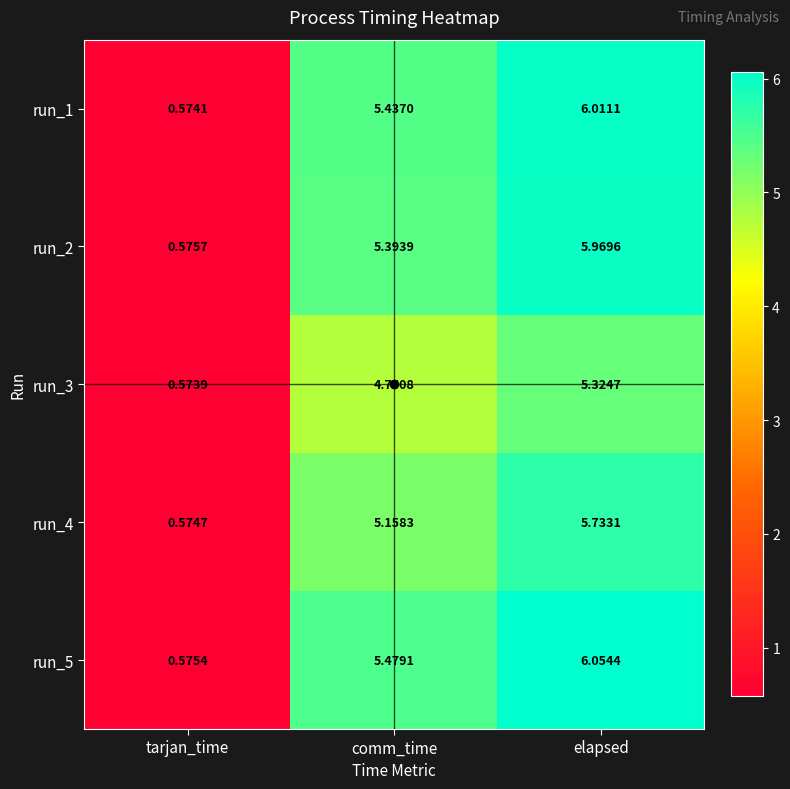

At which category does the chart reach its minimum across all series?

tarjan_time